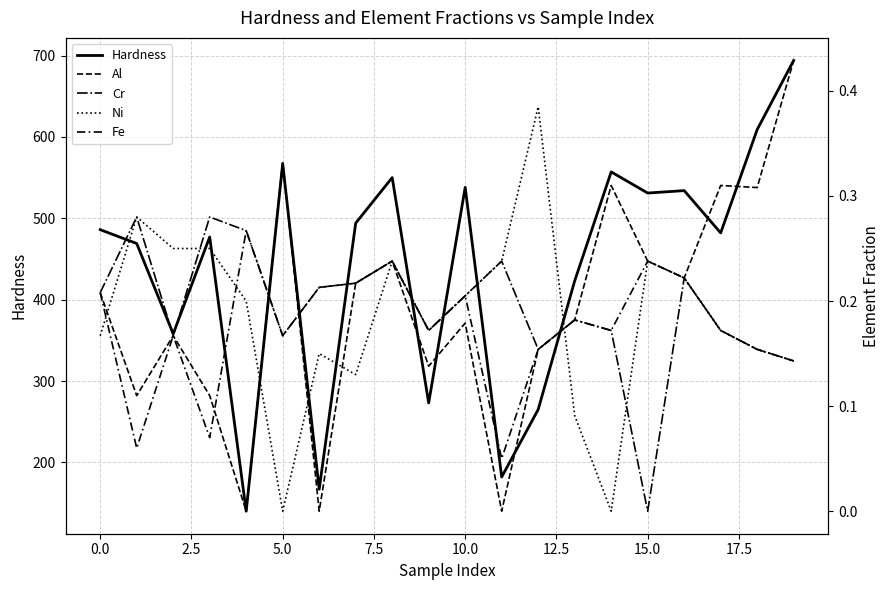

How many Cr values are between 0 and 1?

20